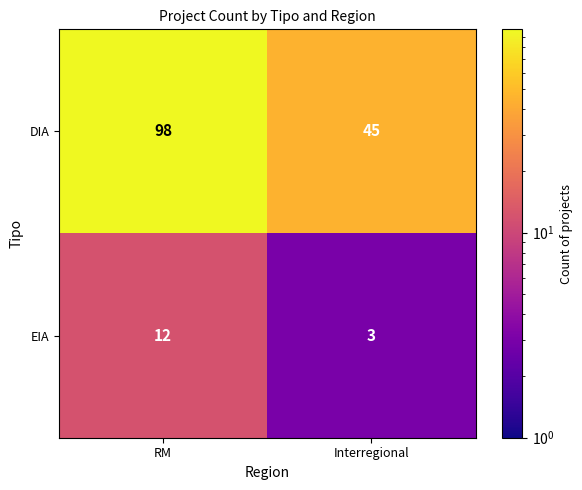

At which label is EIA closest to 7?

Interregional